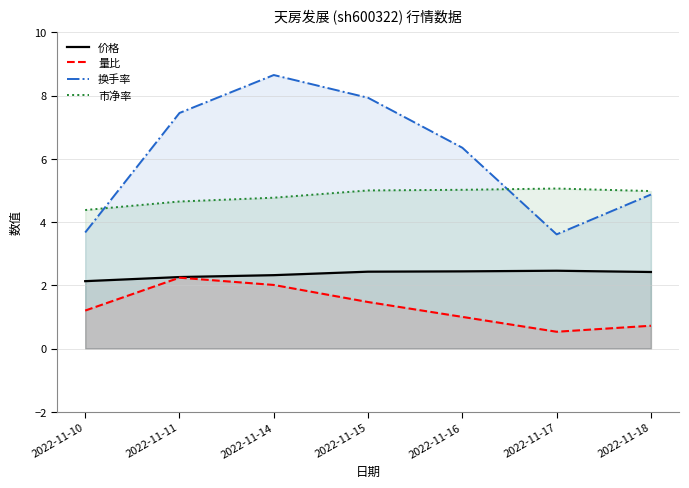

Is the value of 市净率 at 2022-11-14 greater than the value of 换手率 at 2022-11-16?

No